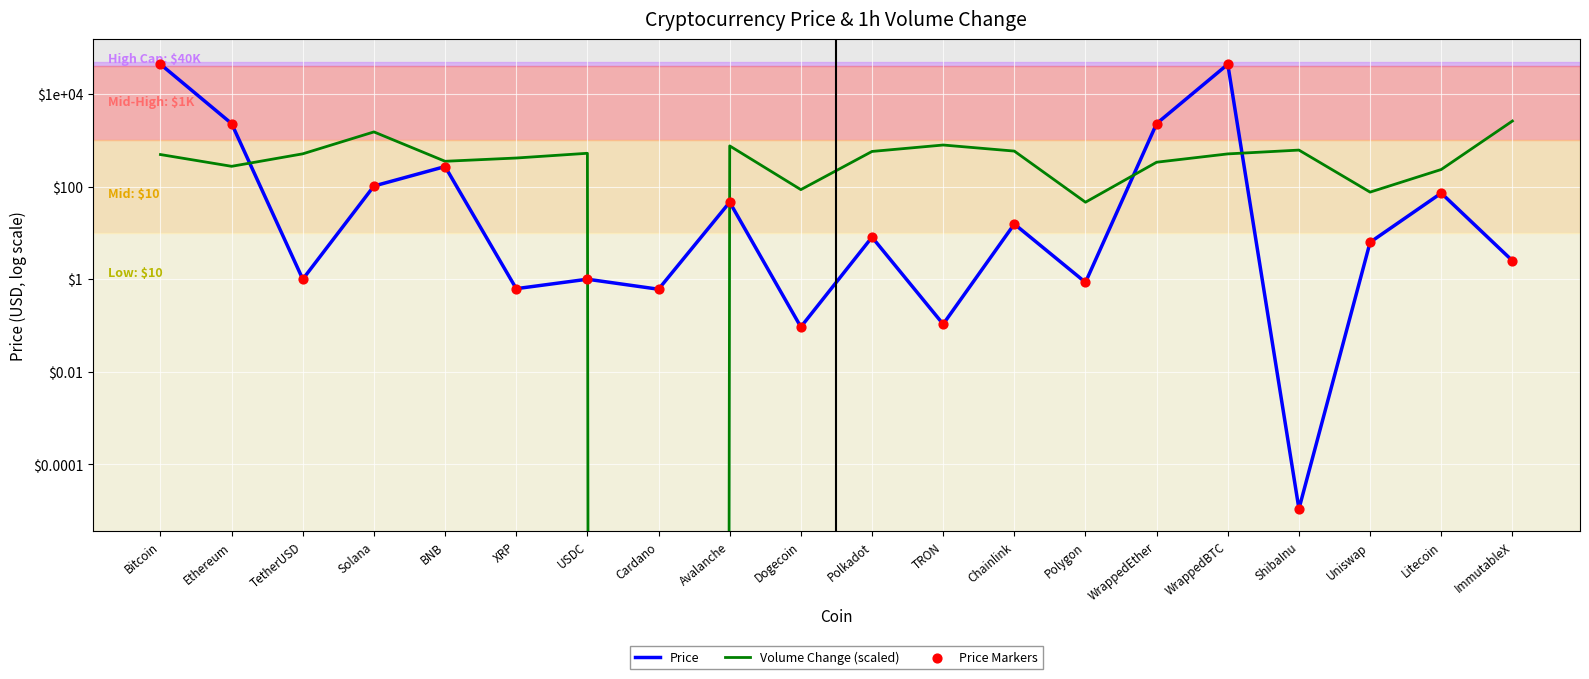

What is the total value across all series at Polygon?

47.7